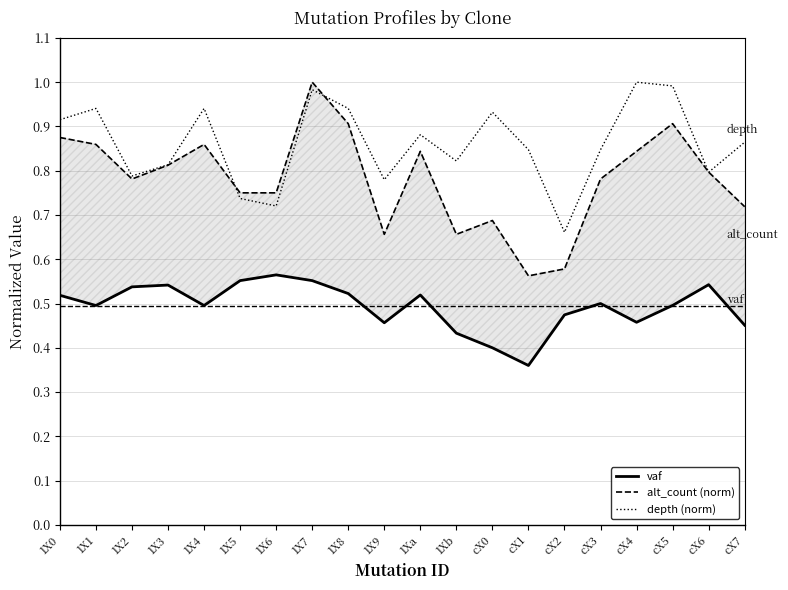

What is the average value of the vaf series?

0.5